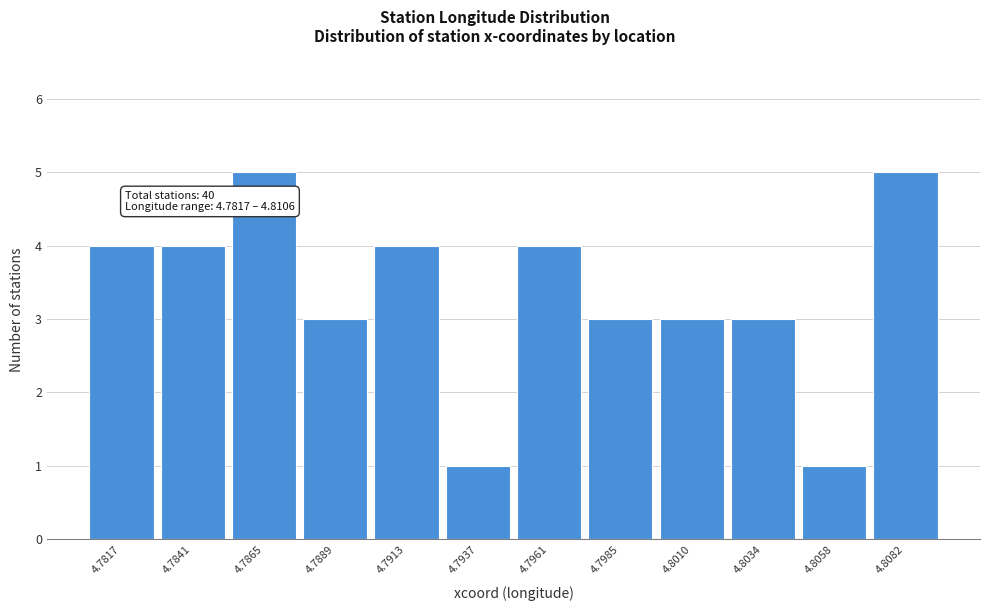

Reading left to right, transcribe all the data shown in this chart.

4	4	5	3	4	1	4	3	3	3	1	5